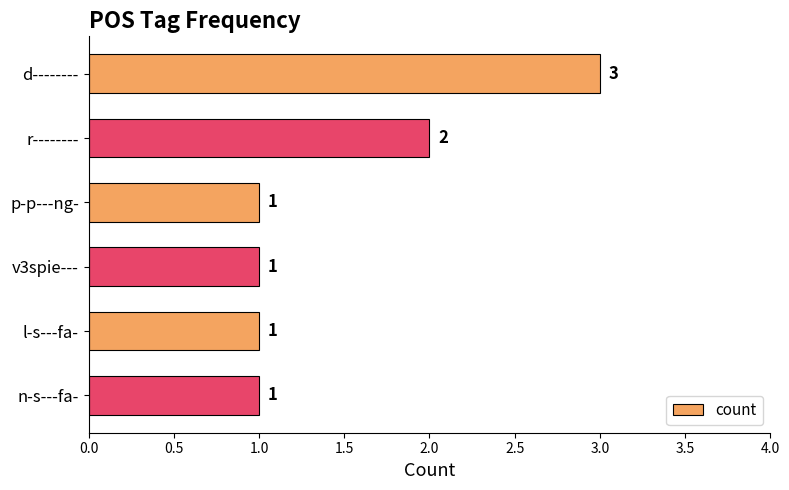

What is the label of the 5th bar from the top?

l-s---fa-